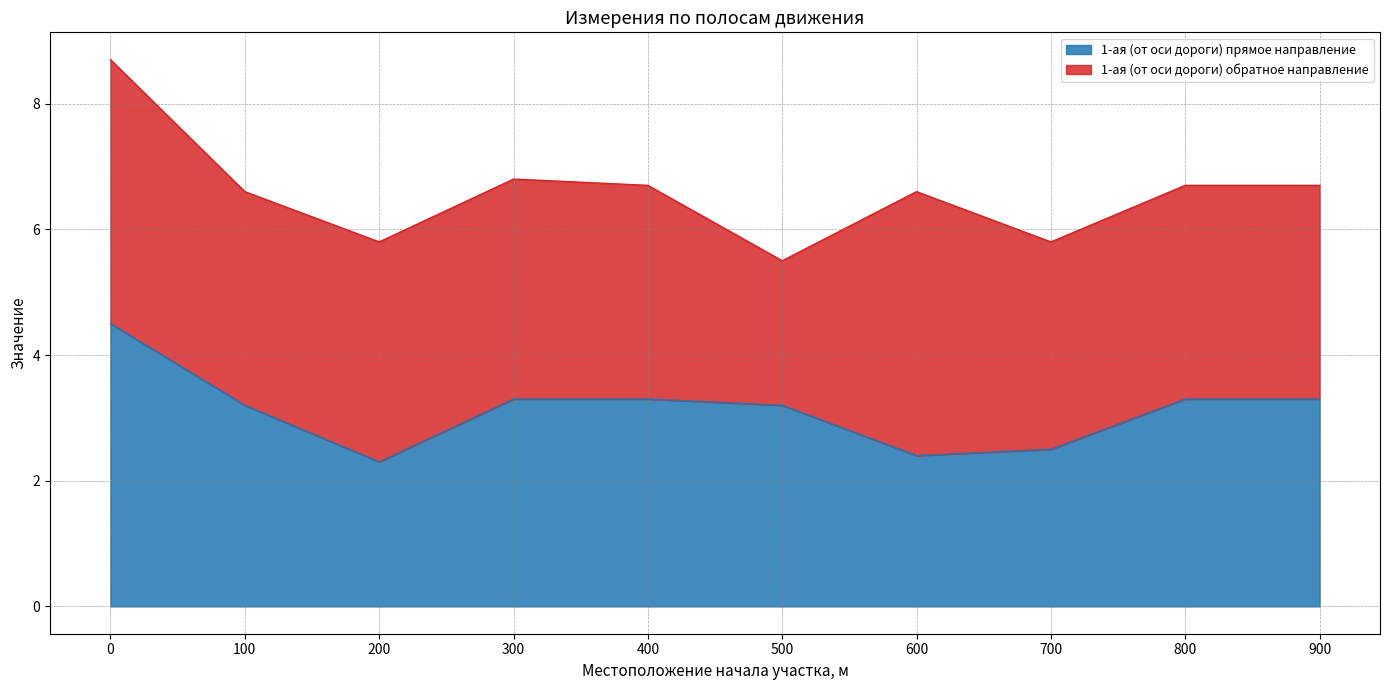

Reading left to right, extract all data points from this chart.

4.5	3.2	2.3	3.3	3.3	3.2	2.4	2.5	3.3	3.3